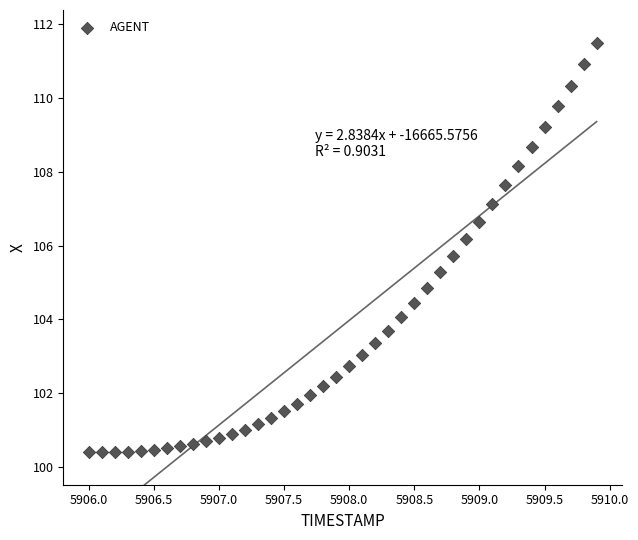

What Y value in the scatter plot is closest to 105?

104.9